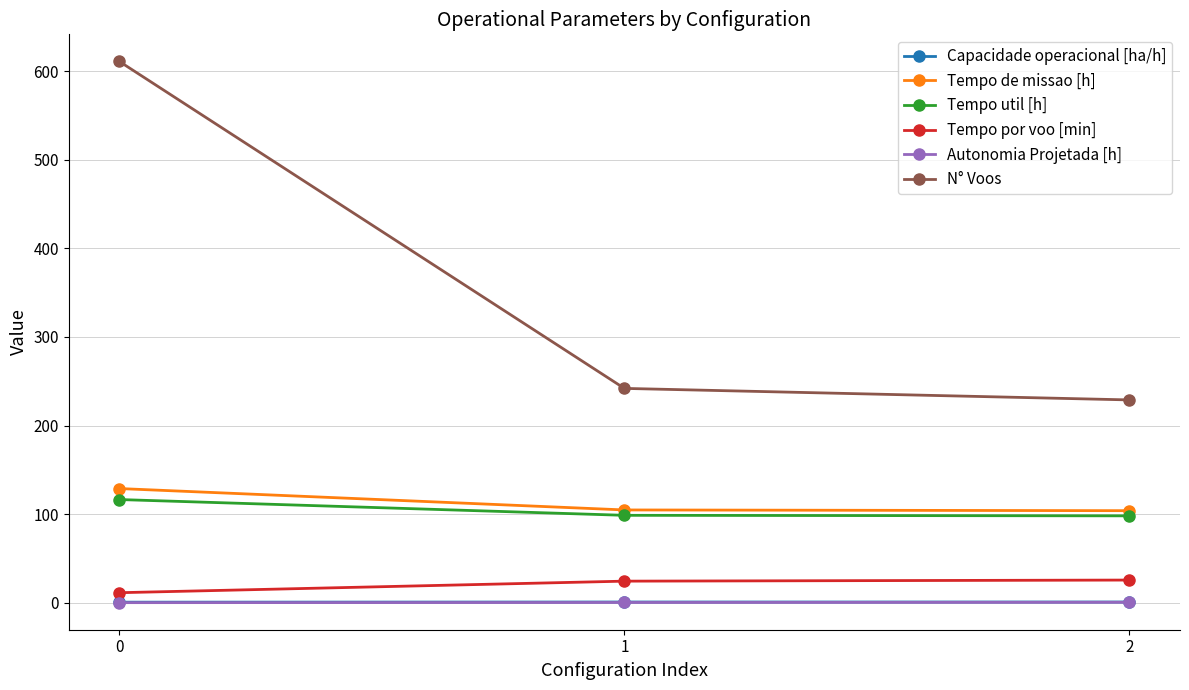

What value does the Capacidade operacional [ha/h] series have at 2?

1.0